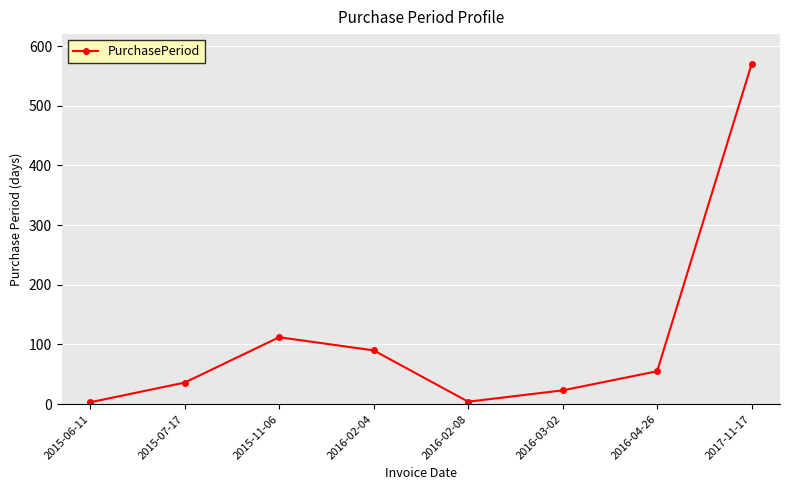

What is the sum of all values?

893